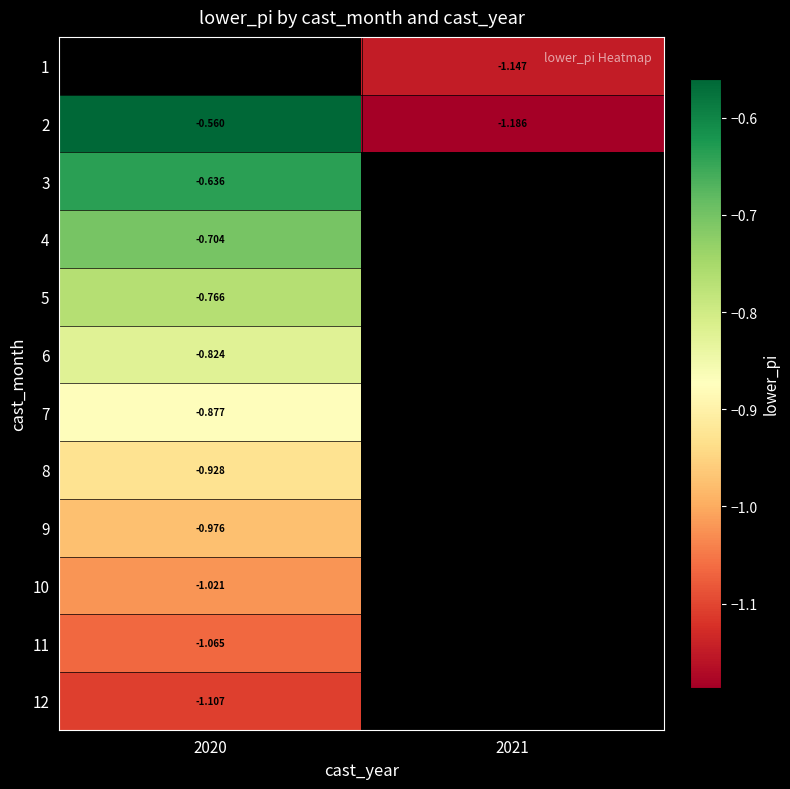

What is the minimum value shown in the chart?

-1.2